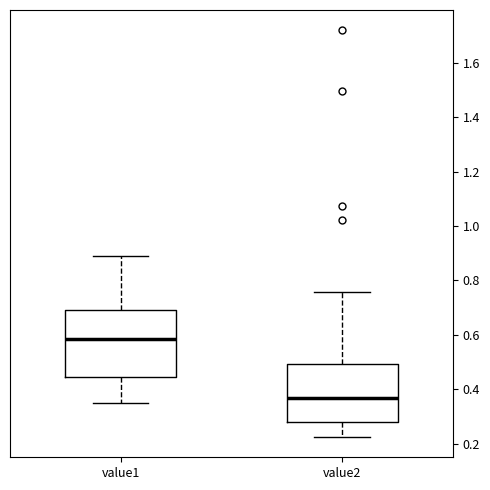

Comparing the boxes themselves (not the whiskers), which one is the tallest?

value1